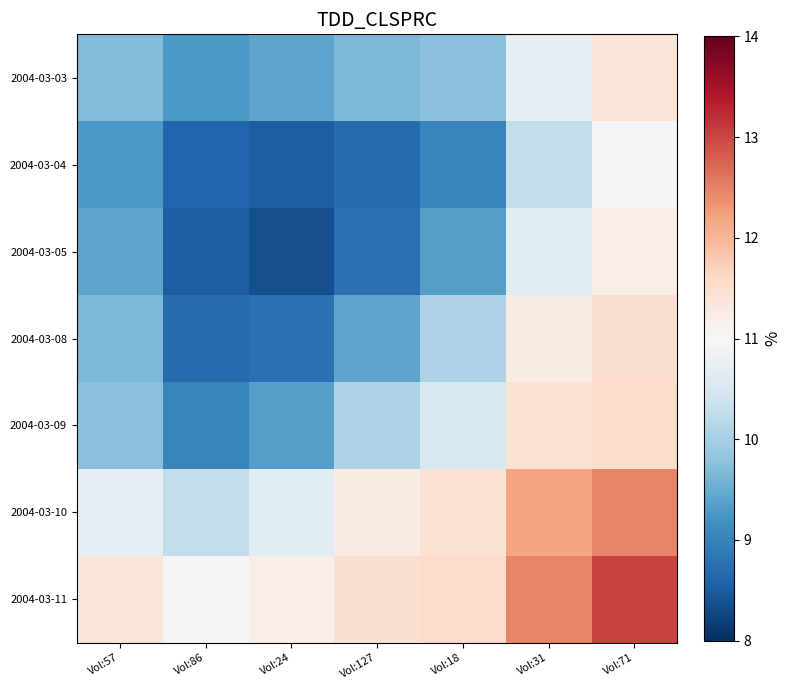

What is the smallest value displayed?

8.4